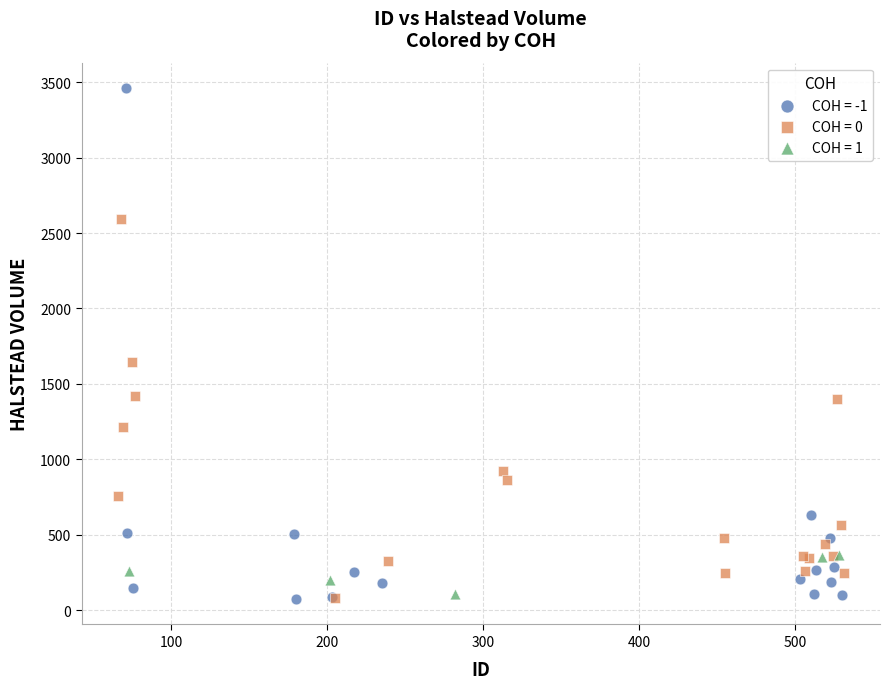

Which series reaches the maximum Y coordinate?

COH = -1